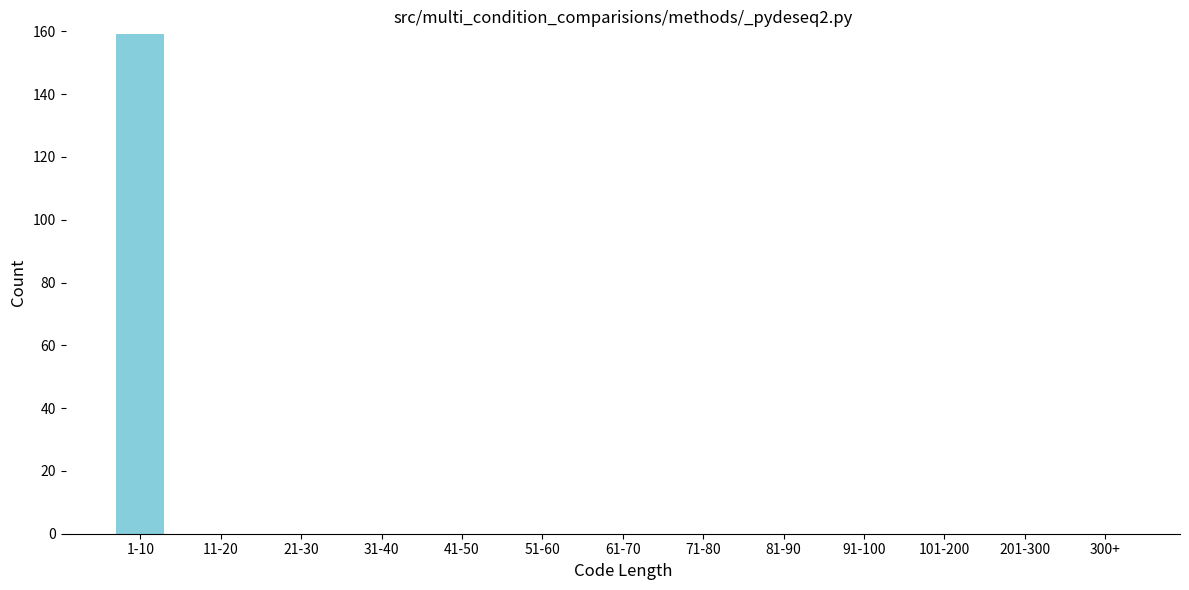

Reading right to left, extract all data points from this chart.

300+=0	201-300=0	101-200=0	91-100=0	81-90=0	71-80=0	61-70=0	51-60=0	41-50=0	31-40=0	21-30=0	11-20=0	1-10=159